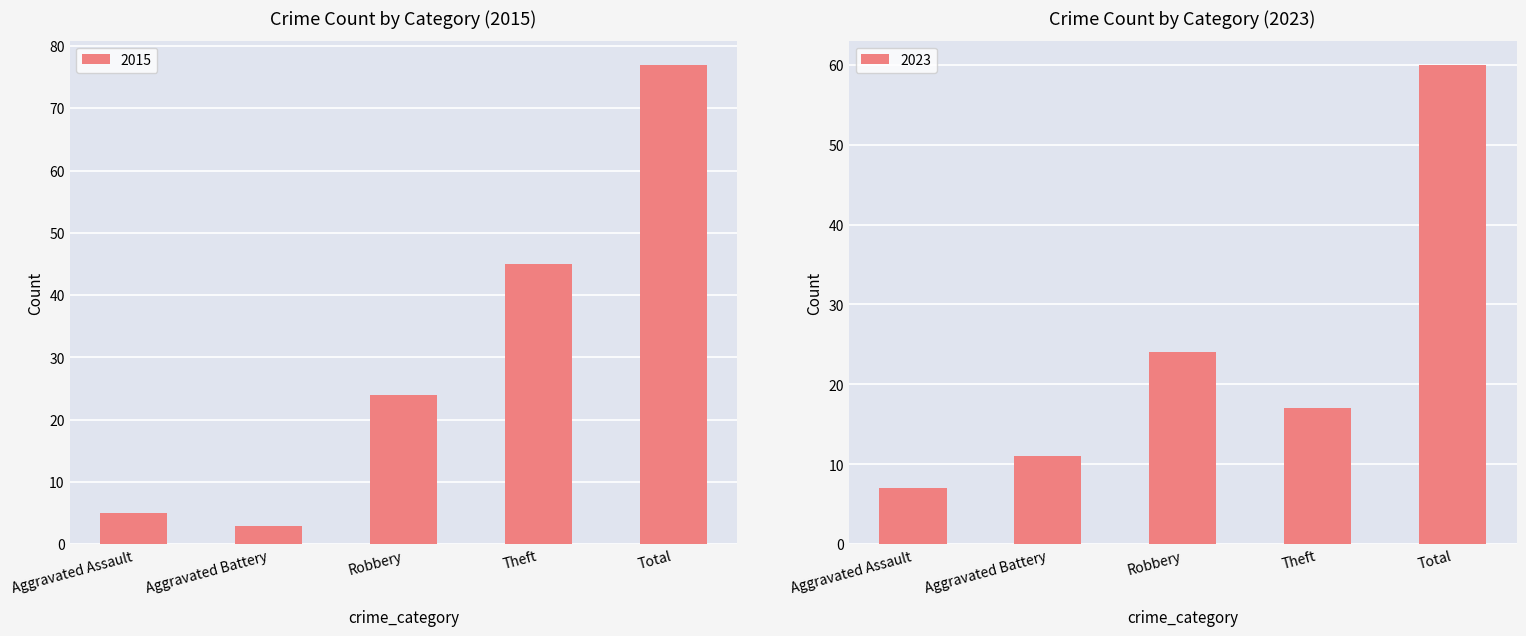

Between Theft and Total, which series saw the biggest shift?

2023